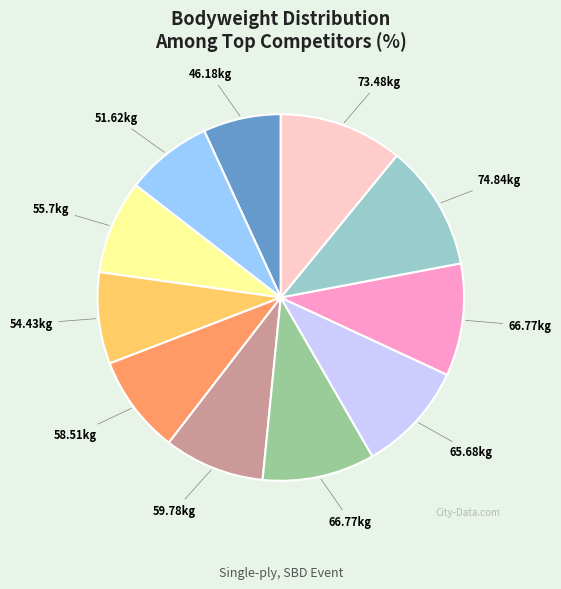

Does any single category account for the majority?

No